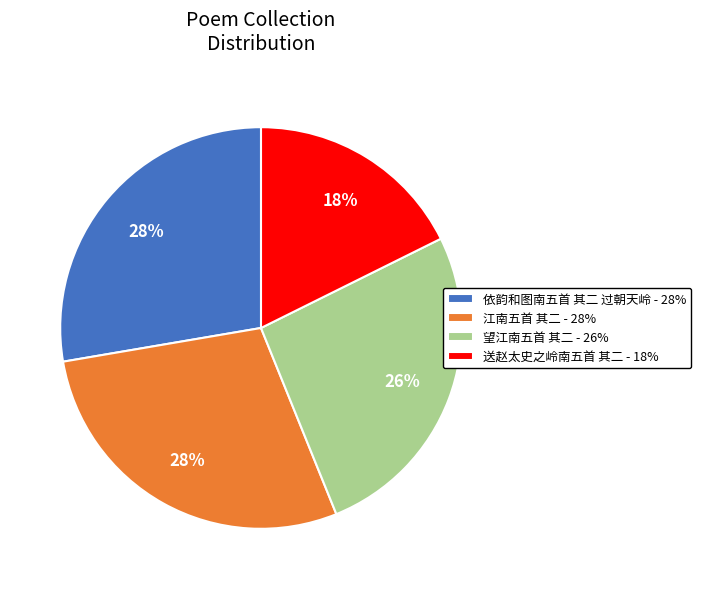

To the nearest percent, what is the average slice percentage?

25%